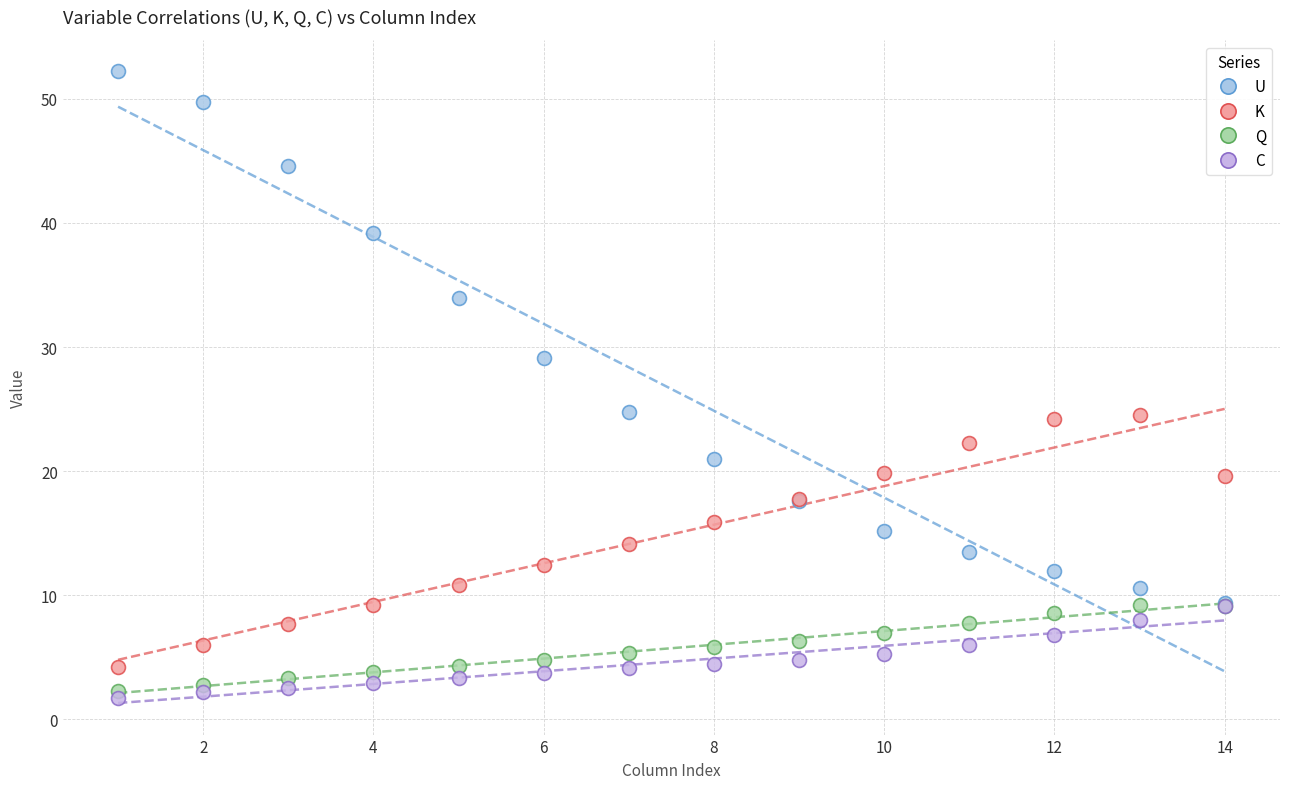

Which series has the widest spread of Y values?

U